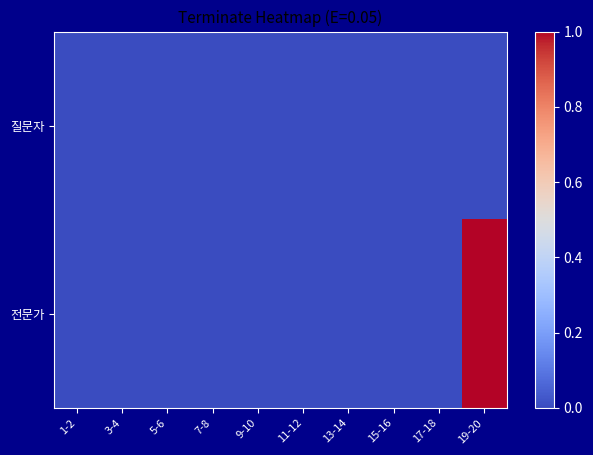

Reading left to right, extract all data points from this chart.

질문자: 1-2=0	3-4=0	5-6=0	7-8=0	9-10=0	11-12=0	13-14=0	15-16=0	17-18=0	19-20=0
전문가: 1-2=0	3-4=0	5-6=0	7-8=0	9-10=0	11-12=0	13-14=0	15-16=0	17-18=0	19-20=1